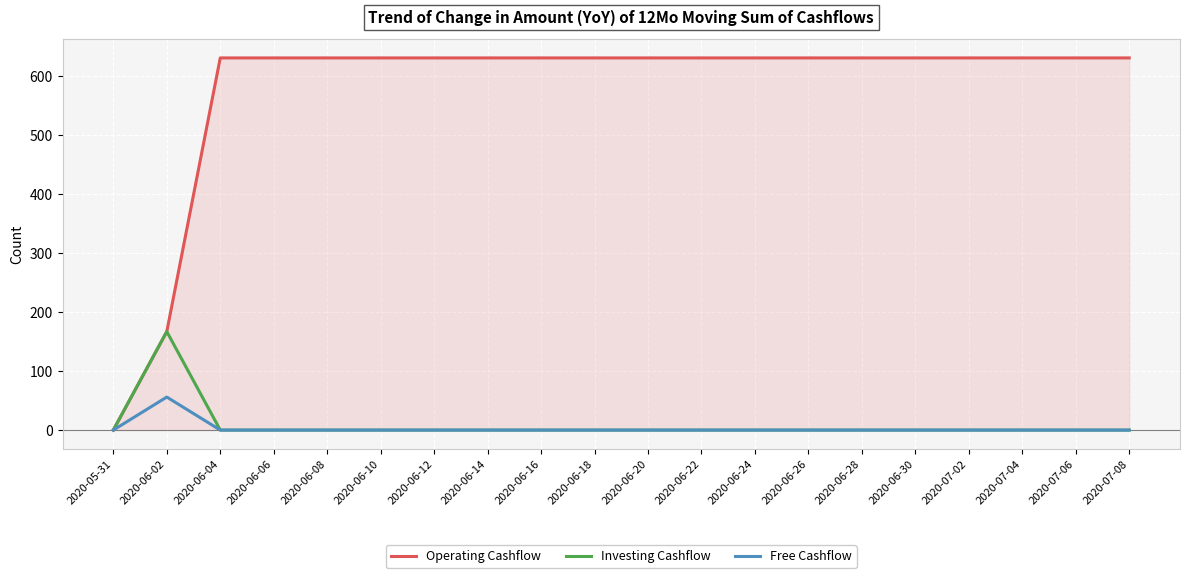

At 2020-06-10, list the series in order from largest to smallest.

Operating Cashflow, Investing Cashflow, Free Cashflow